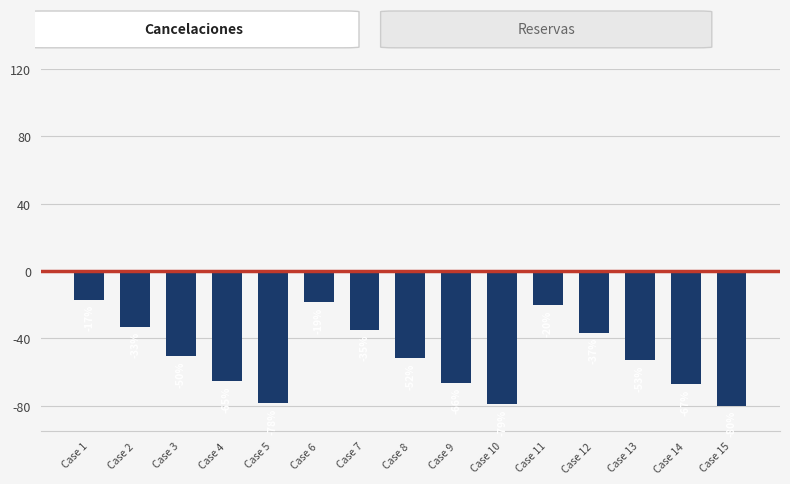

Rank the categories by value from highest to lowest.

Case 1, Case 6, Case 11, Case 2, Case 7, Case 12, Case 3, Case 8, Case 13, Case 4, Case 9, Case 14, Case 5, Case 10, Case 15